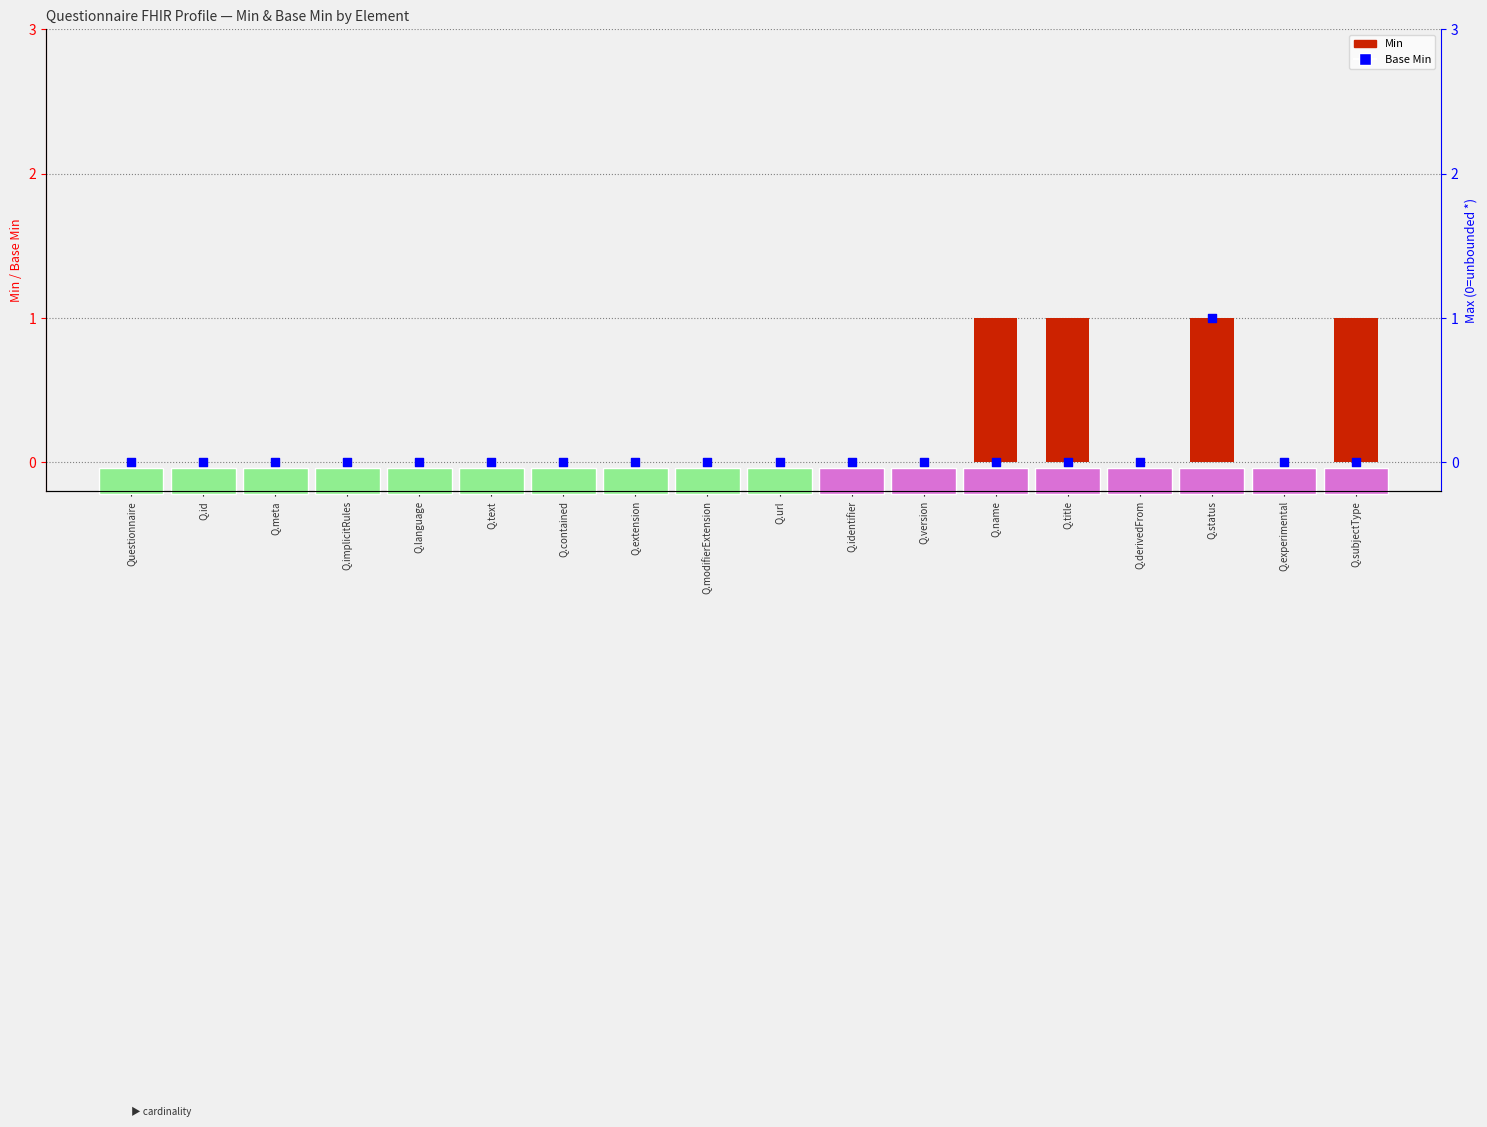

Which series has the largest total across all categories?

Min